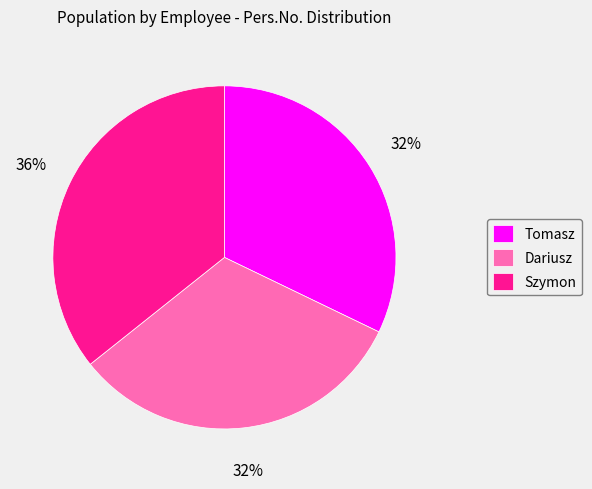

To the nearest percent, what percentage of the pie is Szymon?

36%